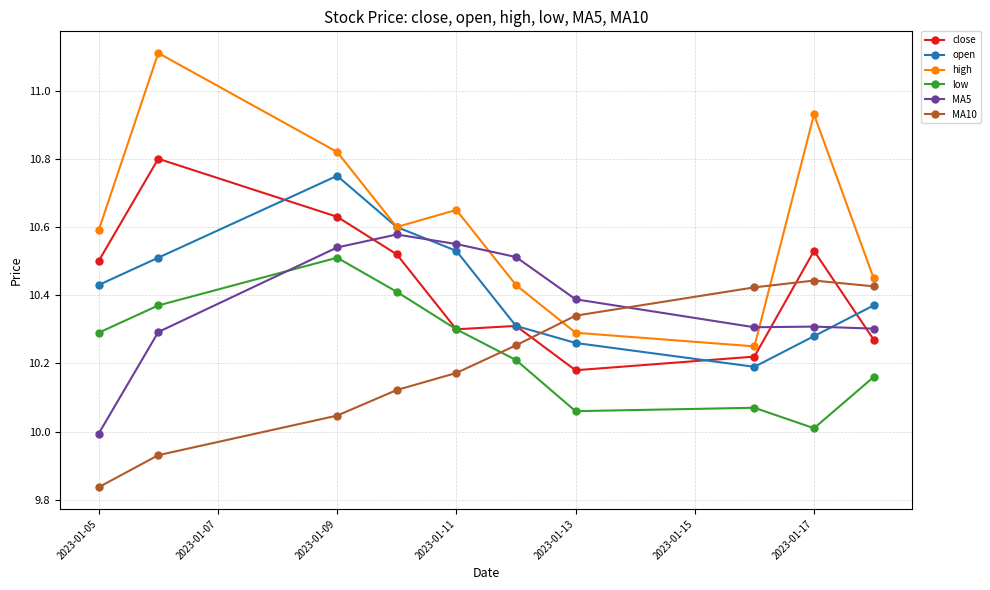

What is the value of the high point at the 2nd from the left?

11.1